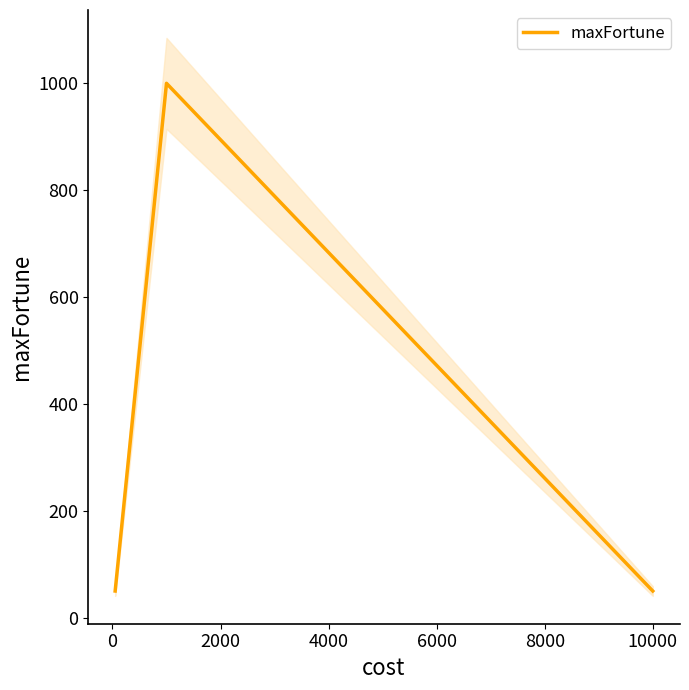

True or false: the data shows 75 at −2000.

False